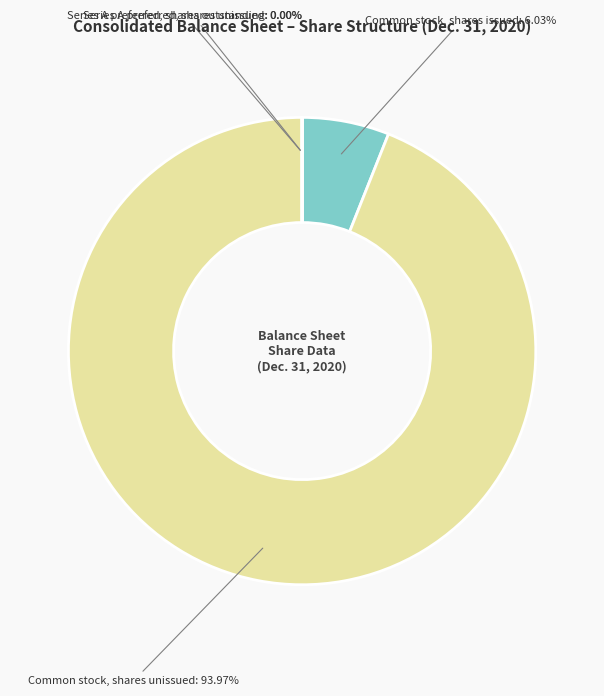

Do Common stock, shares issued and Common stock, shares unissued together represent more than half of the pie?

Yes